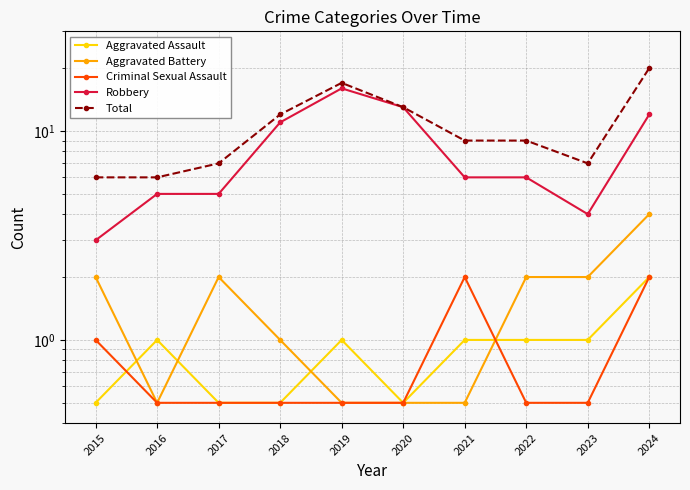

Is it true that Robbery equals 4.8 at 2015?

False